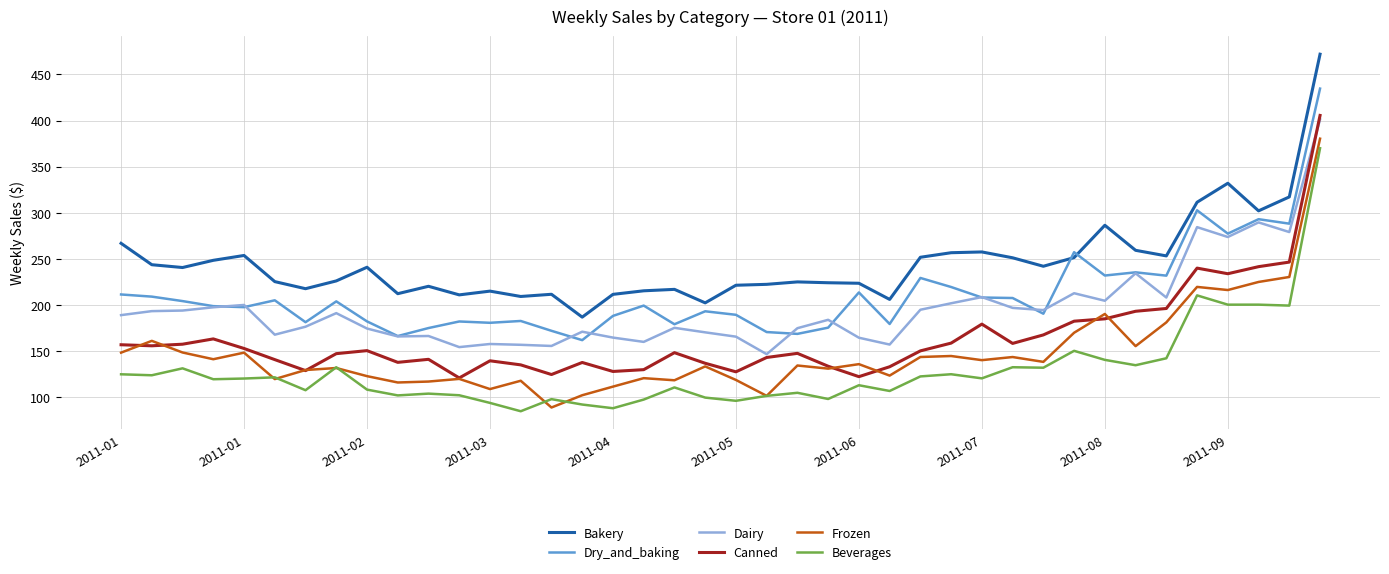

What is the greatest value displayed?

472.0